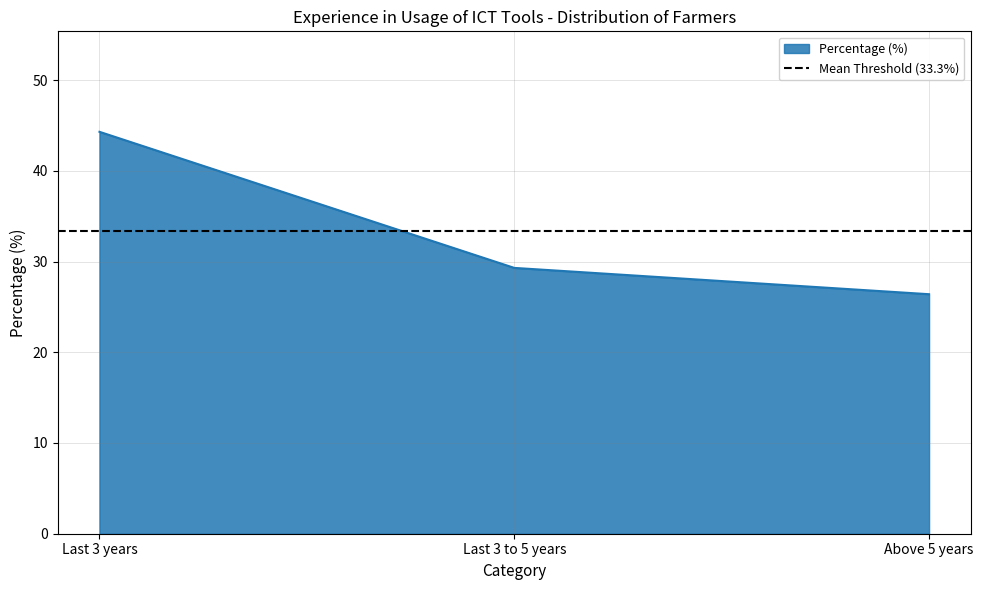

What is the maximum value shown in the chart?

44.3